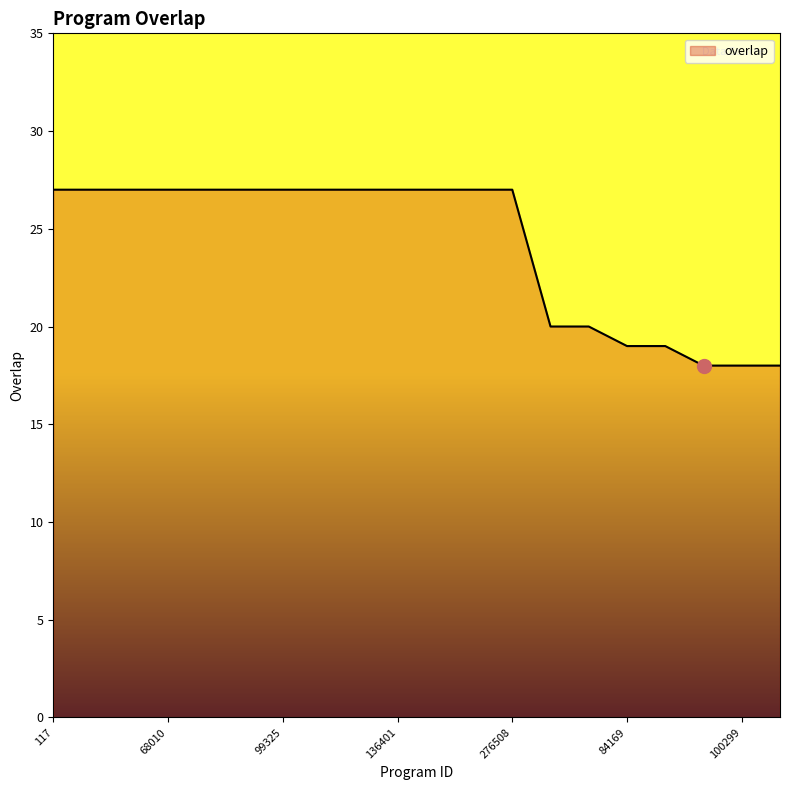

What is the difference between the maximum and minimum values?

9